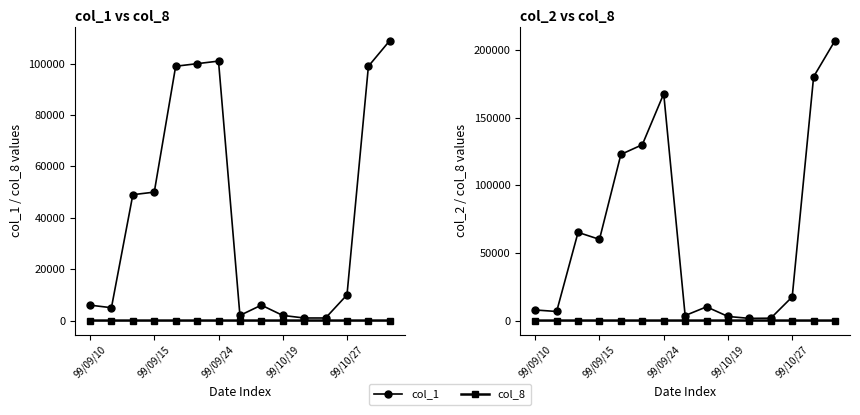

Which has a higher value, 11 or 8?

8